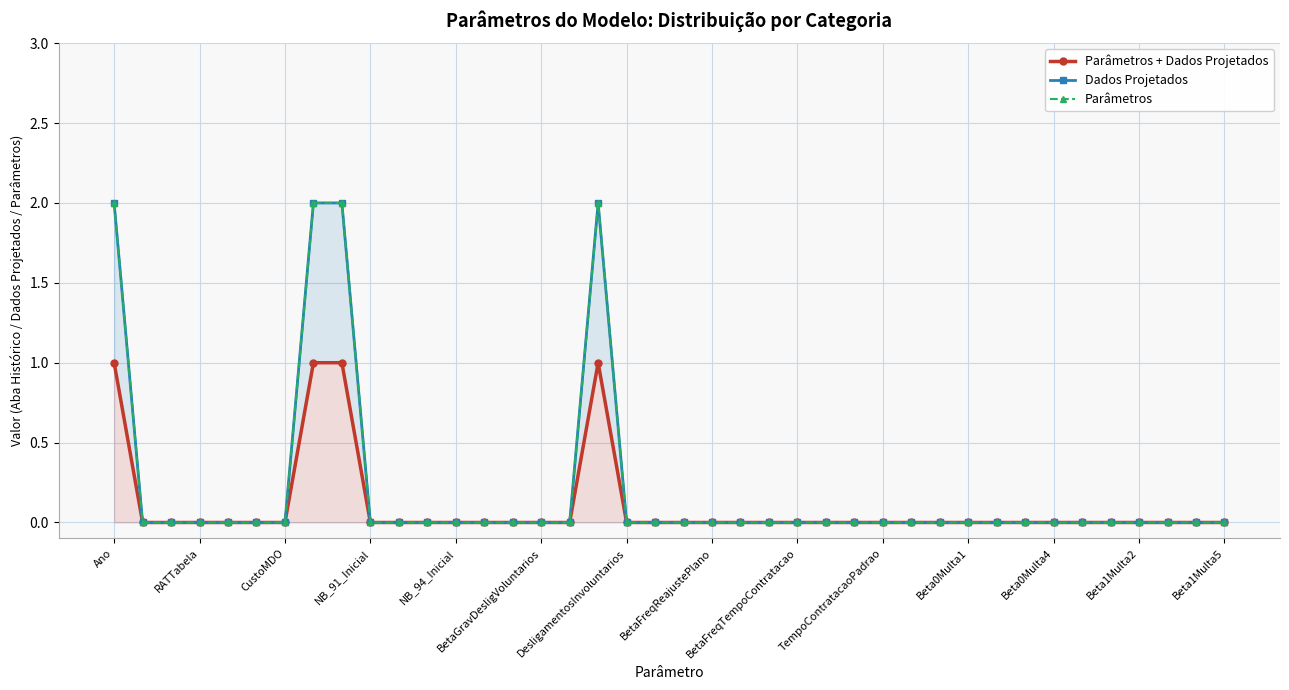

True or false: Dados Projetados and Parâmetros + Dados Projetados cross at least once.

False